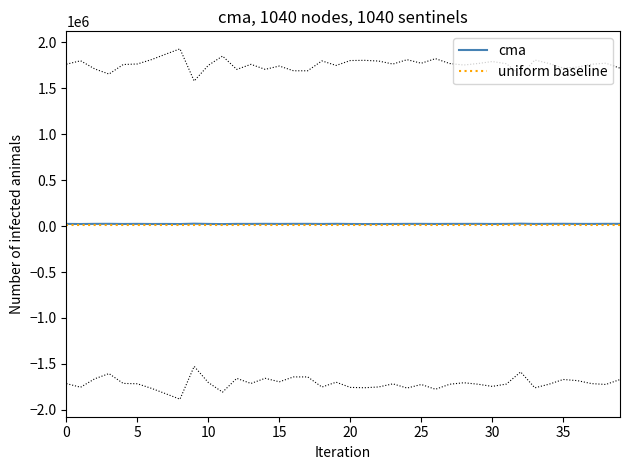

Where is the first local minimum for cma?

5